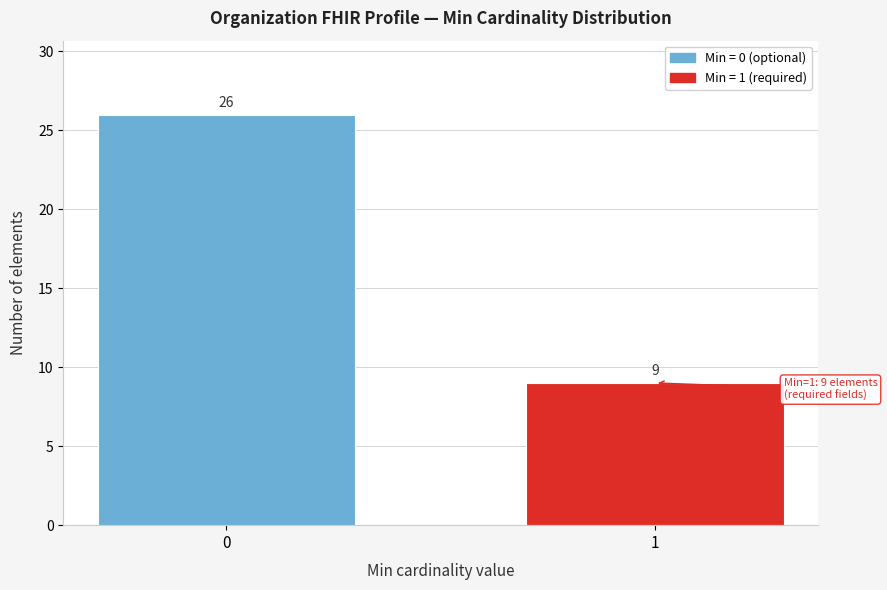

Reading left to right, what are all the values shown in this chart?

26	9